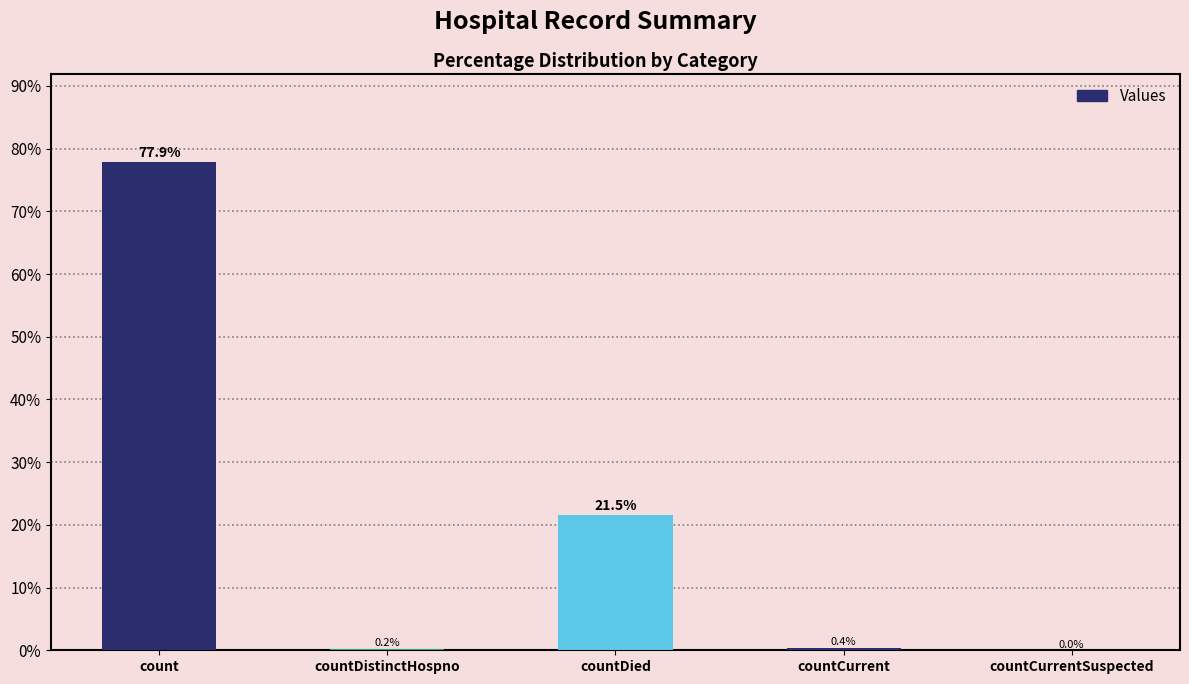

How many values are above zero?

4